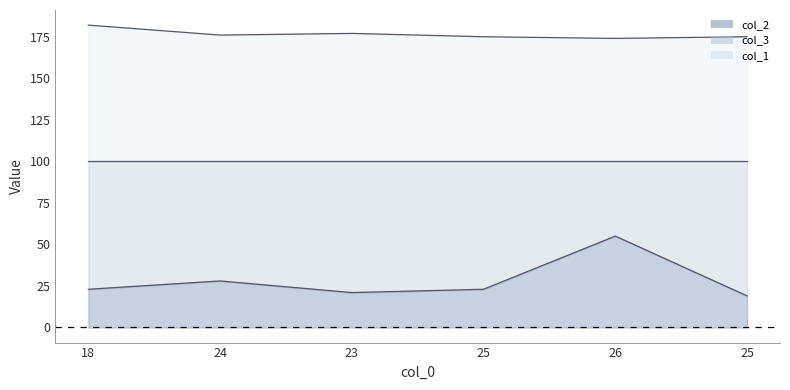

Does the chart have visible grid lines?

No